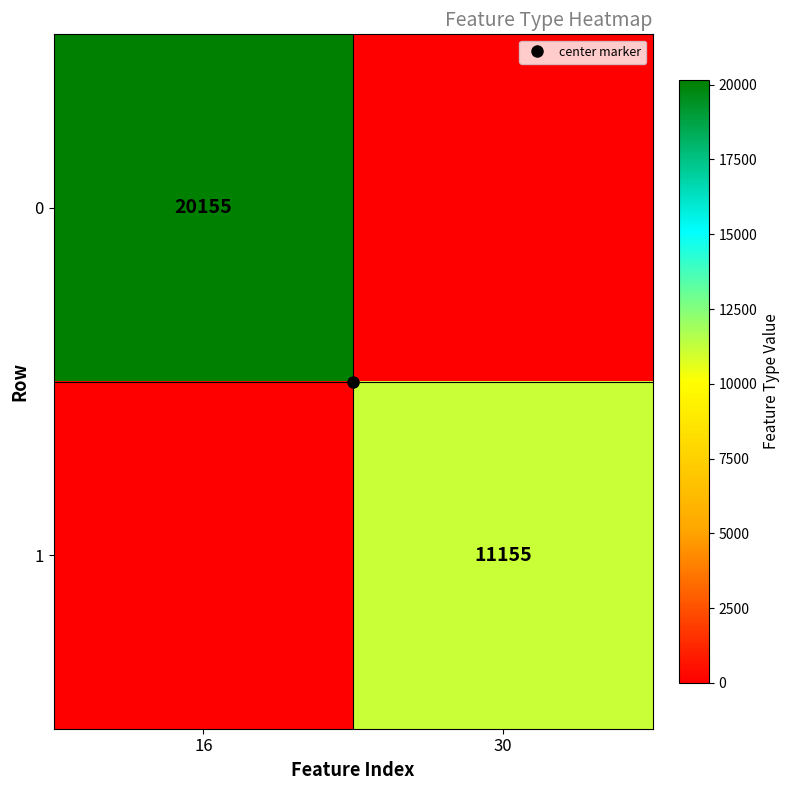

True or false: 0 has a value of 0 at 30.

True